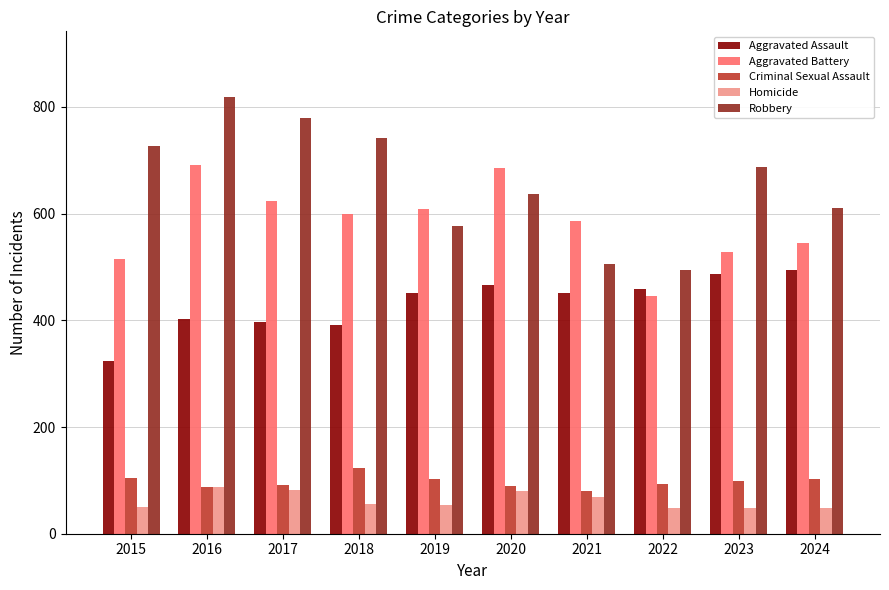

What is the minimum value for Criminal Sexual Assault?

81